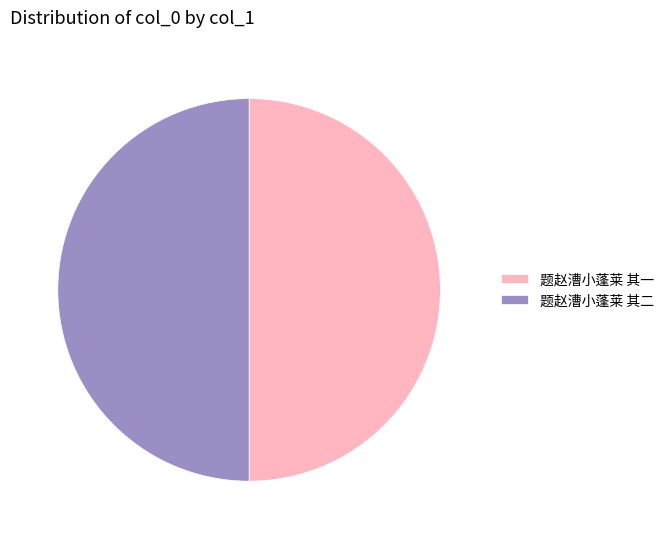

Do 题赵漕小蓬莱 其二 and 题赵漕小蓬莱 其一 together represent more than half of the pie?

Yes